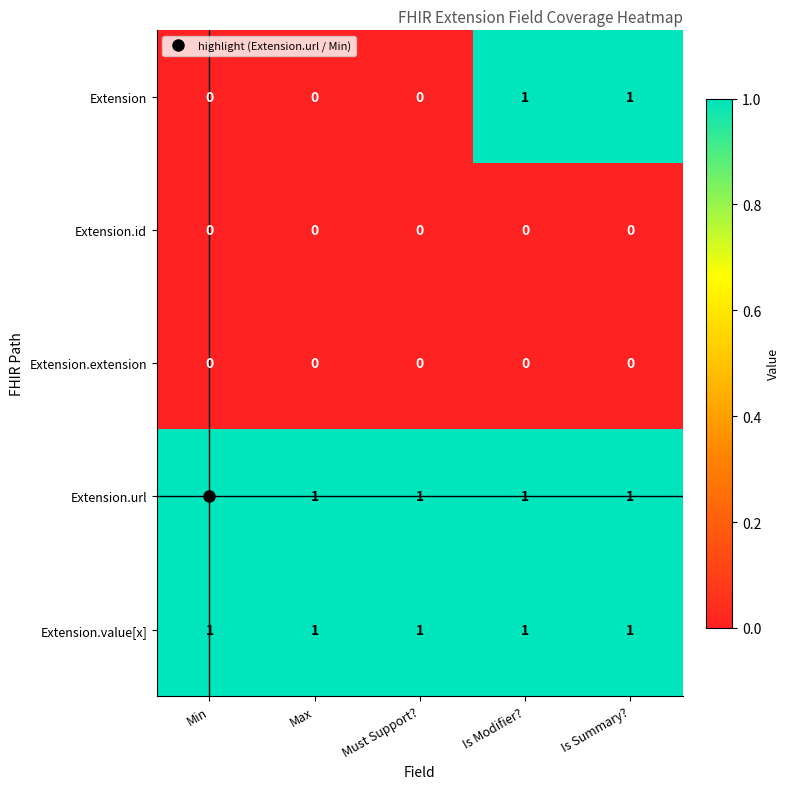

Which series has the widest spread of values?

Extension